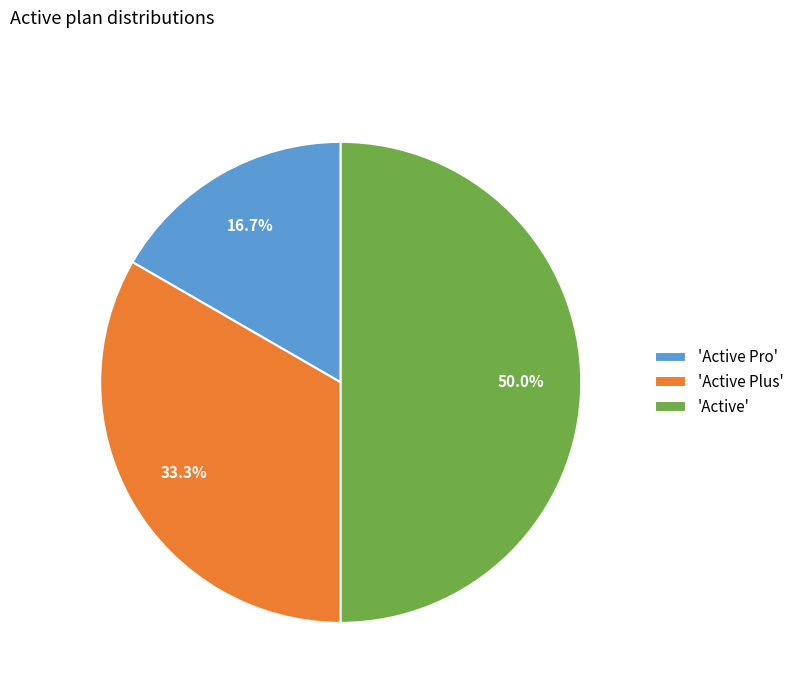

What is the largest slice in the pie chart?

'Active'